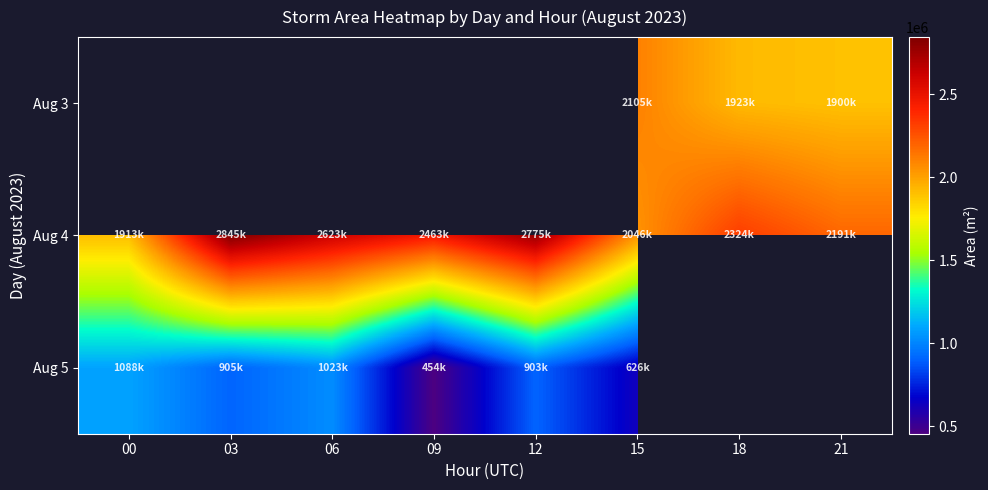

Which series has the largest total across all categories?

Aug 4